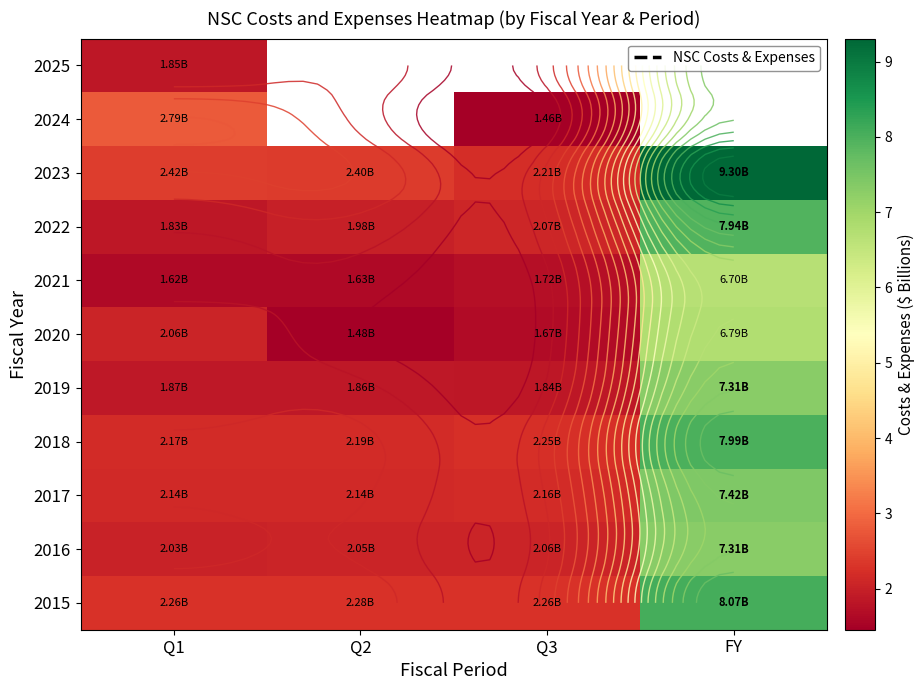

At which category does the chart reach its minimum across all series?

Q3